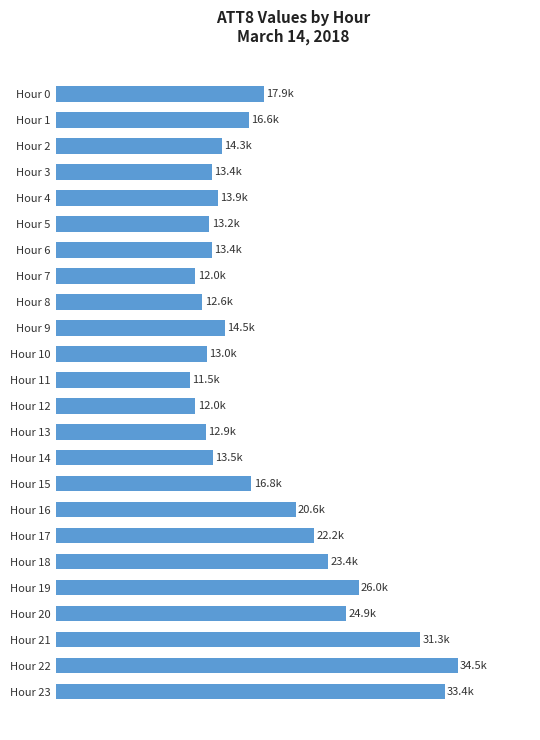

Are the bars horizontal?

Yes